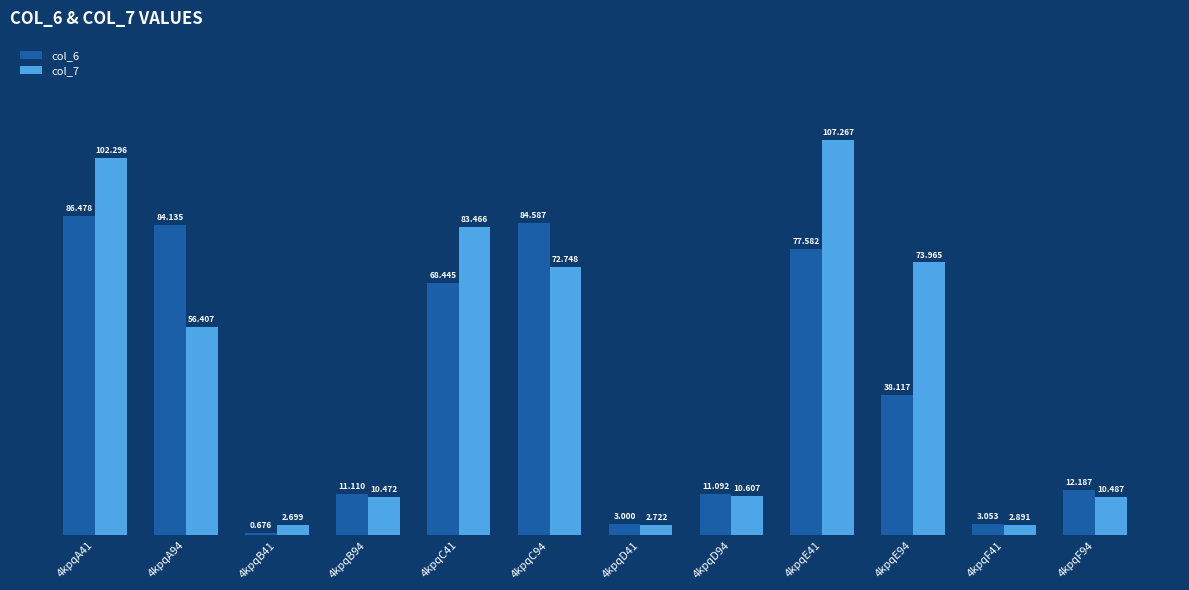

How many groups of bars are there?

12